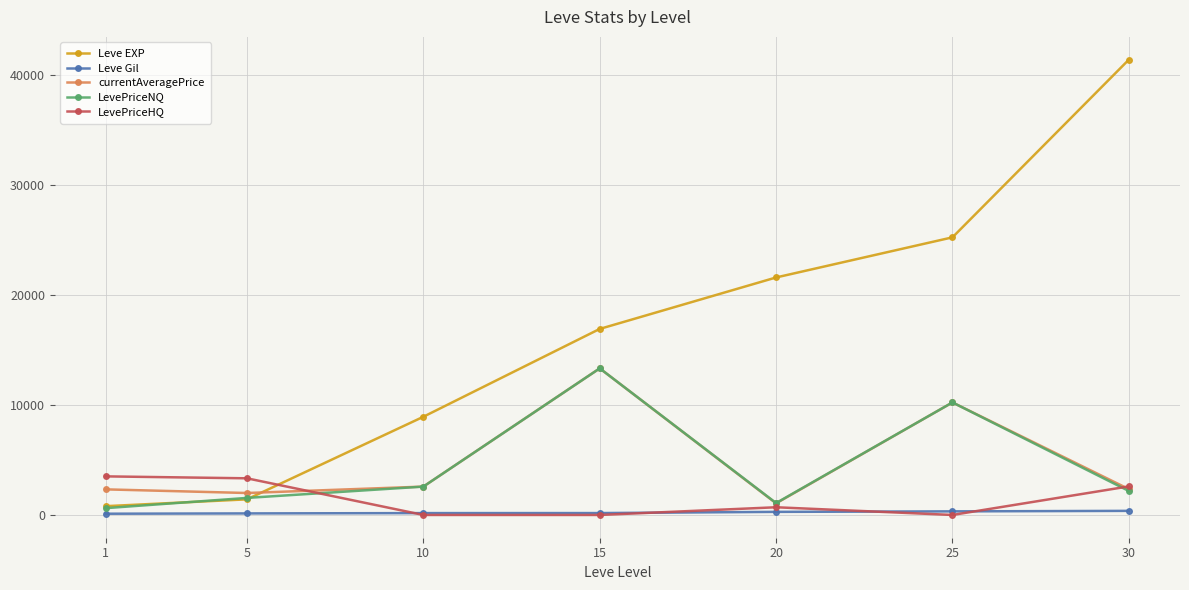

Which series changed the most between 1 and 15?

Leve EXP